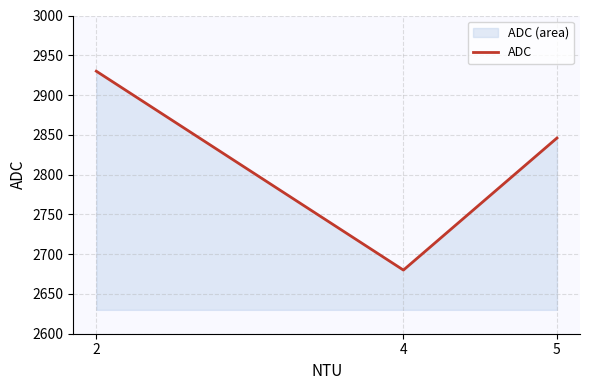

What is the value of the 3rd point from the left?

2846